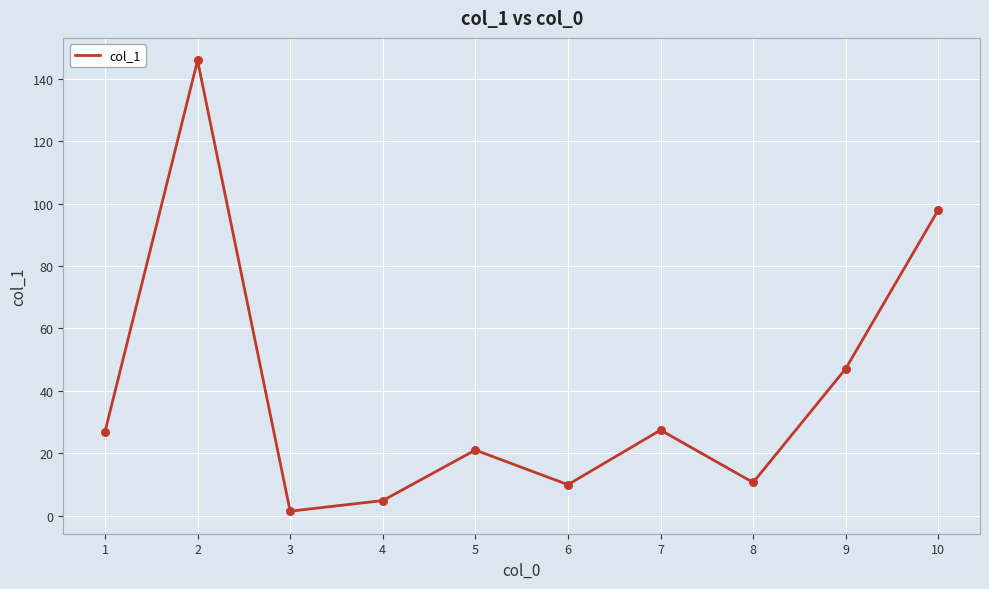

What is the change in value from 4 to 7?

+22.6